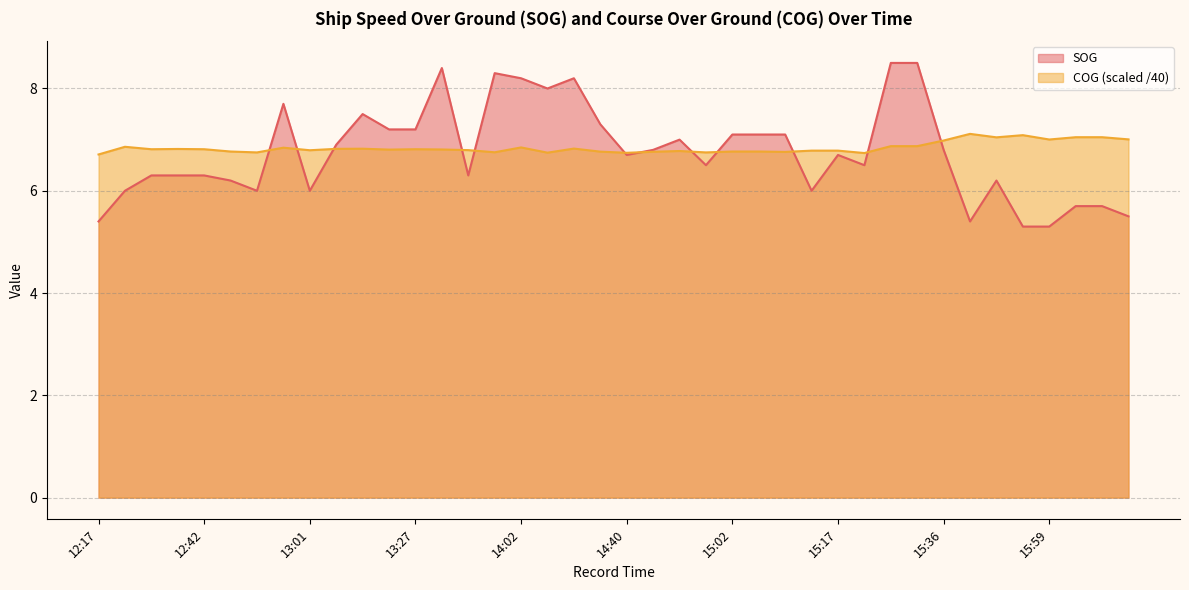

Between 13:07 and 14:09, which is larger?

14:09